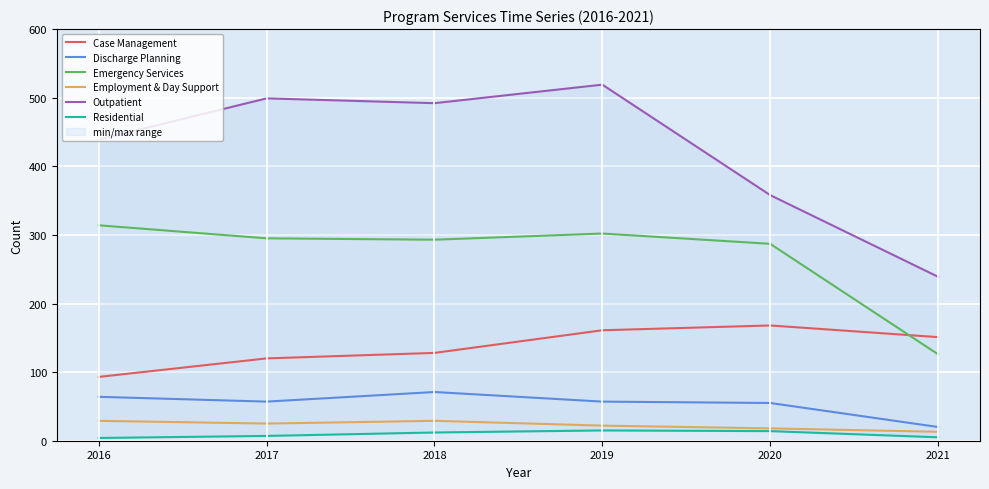

True or false: Employment & Day Support and Outpatient cross at least once.

False